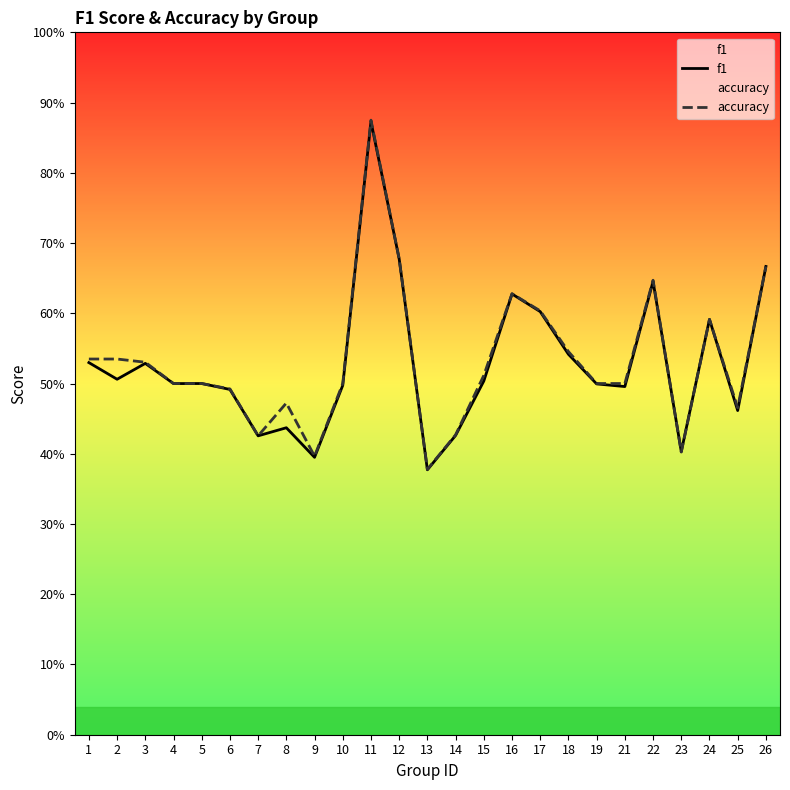

At which category is the sum across all series the highest?

11